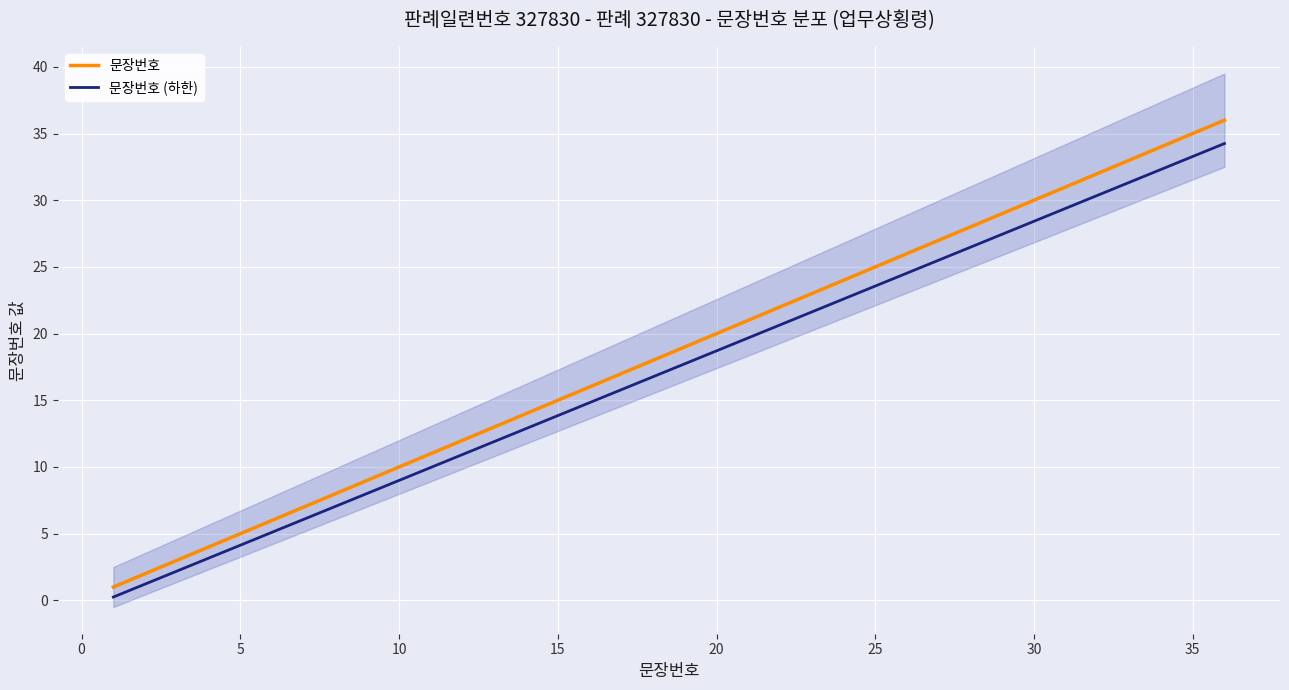

How many values in the 문장번호 series exceed 19?

17